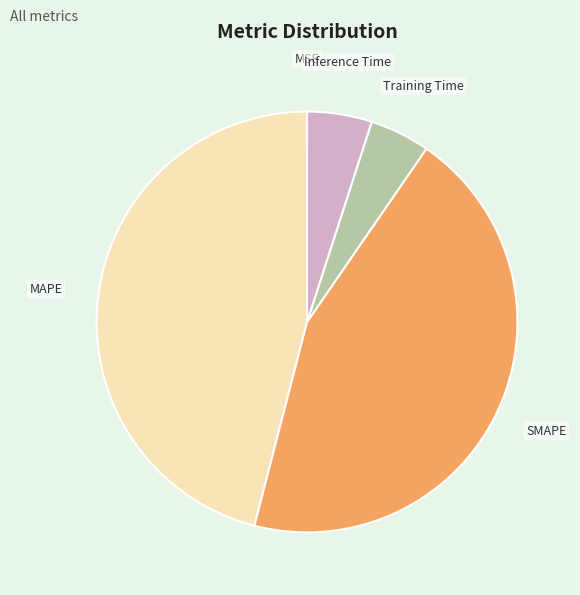

The MAPE slice represents 57% of the pie. True or false?

False